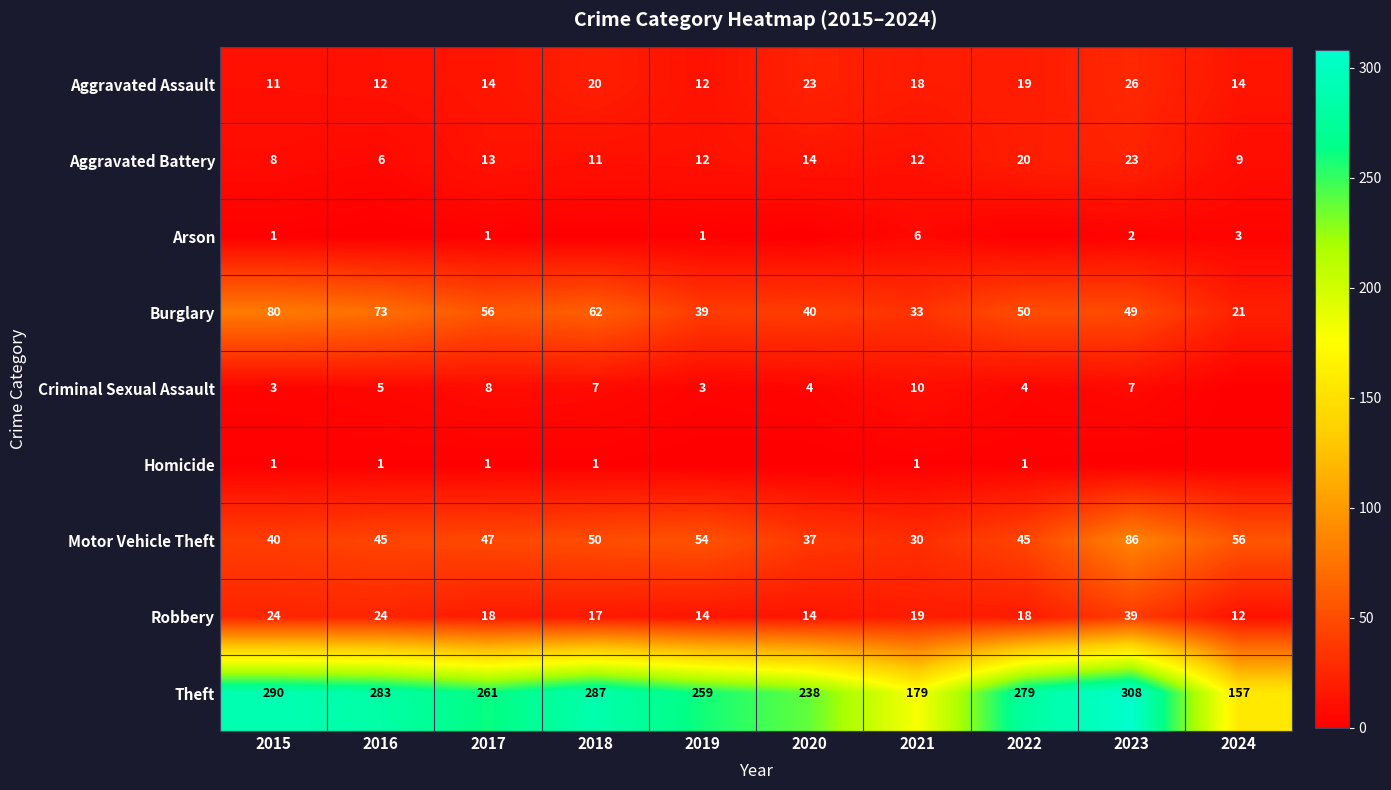

Between 2015 and 2019, which is larger?

2019